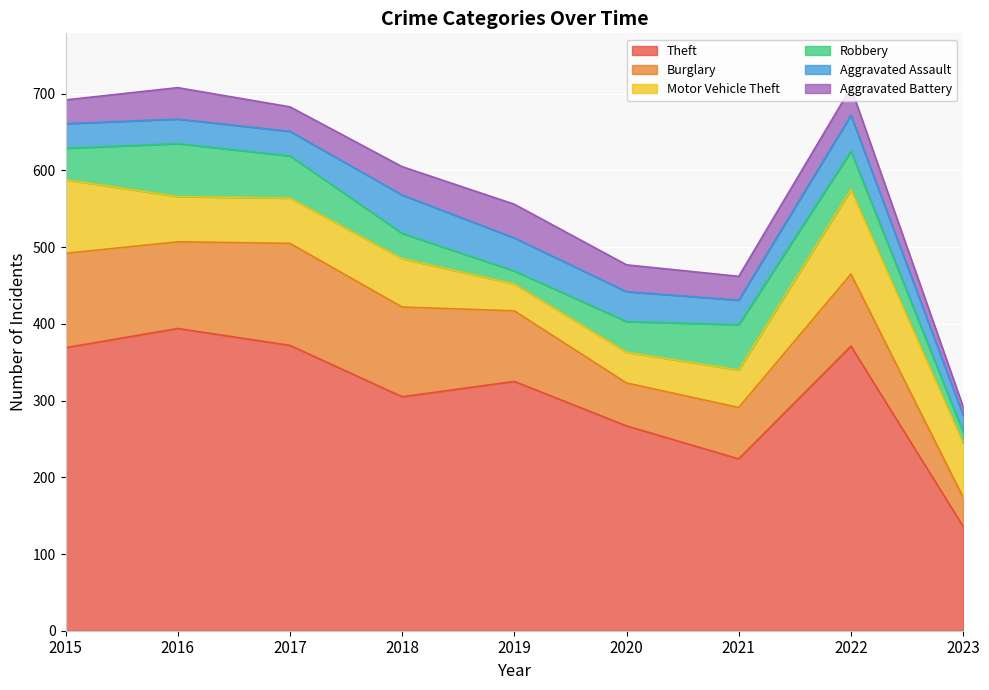

At how many categories does at least one series exceed 71?

9